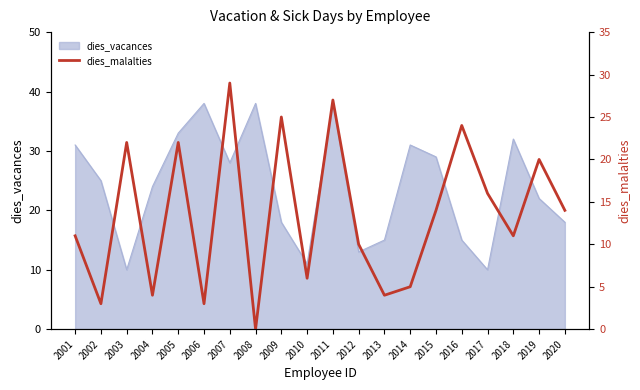

Which label corresponds to the smallest value in the chart?

2008